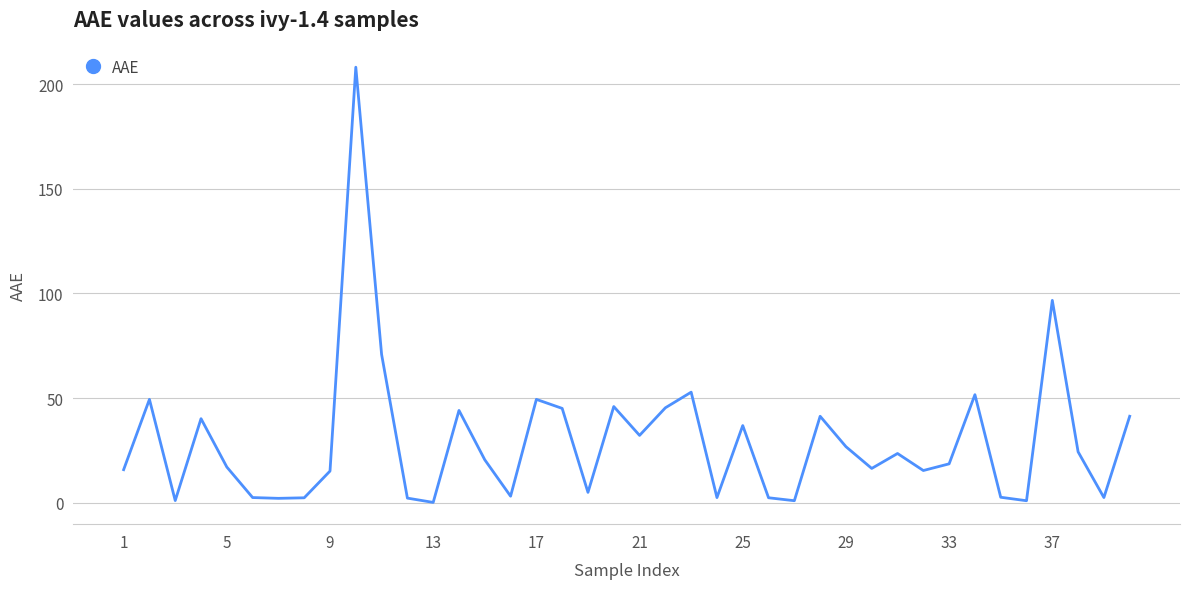

What is the maximum value shown in the chart?

208.1